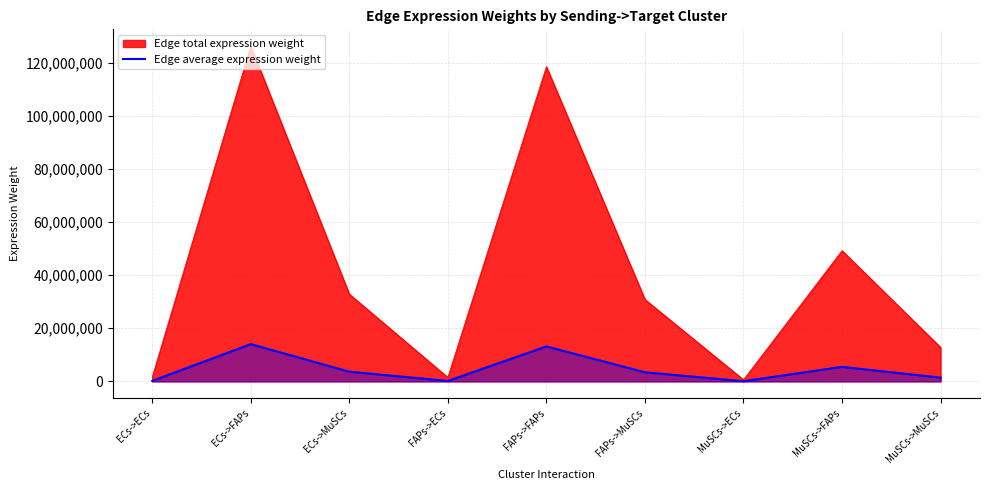

What is the sum of all Edge average expression weight values?

374301208.6